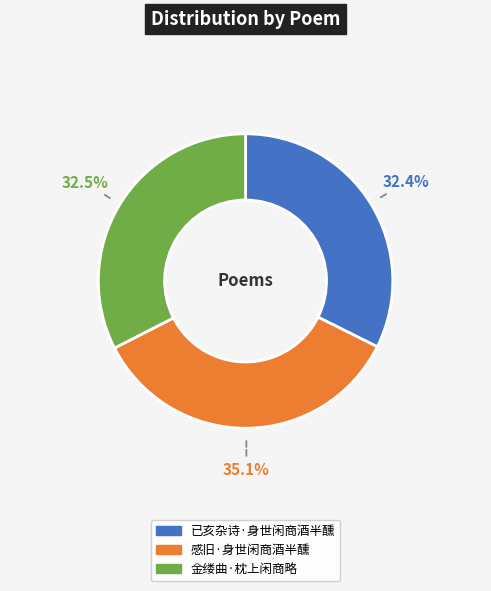

Between 感旧·身世闲商酒半醺 and 金缕曲·枕上闲商略, which is larger?

感旧·身世闲商酒半醺